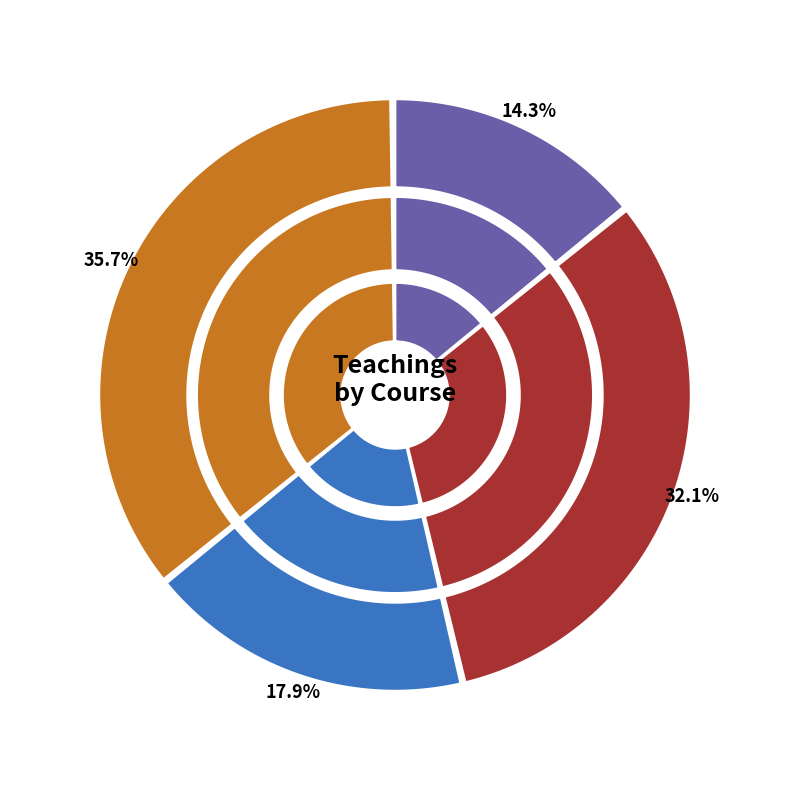

What percentage is the Economia slice, to the nearest percent?

14%